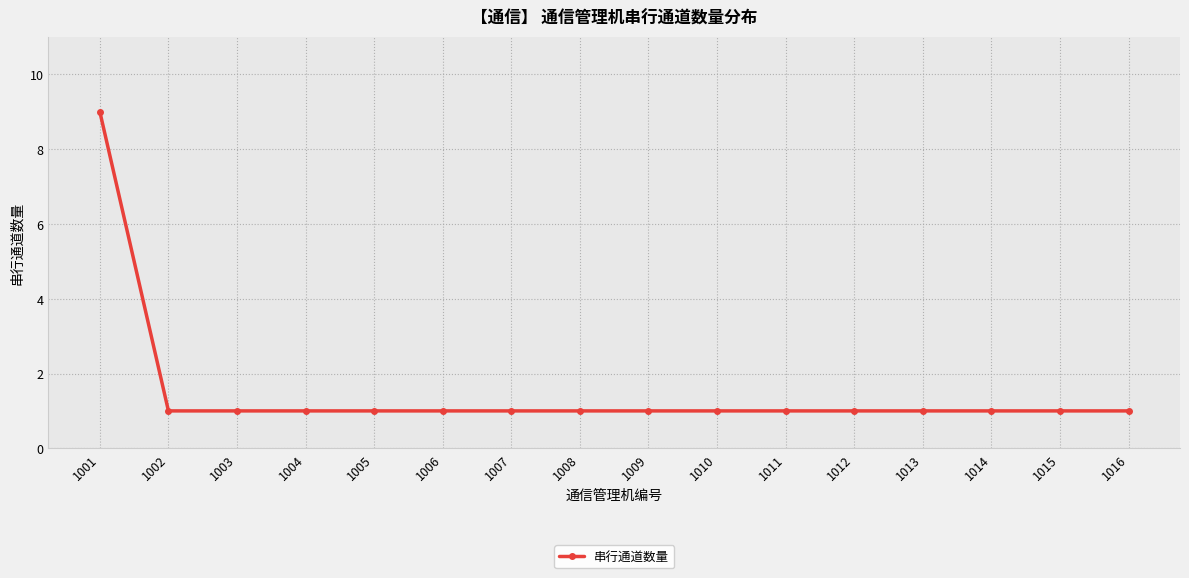

What is the difference between the maximum and minimum values?

8